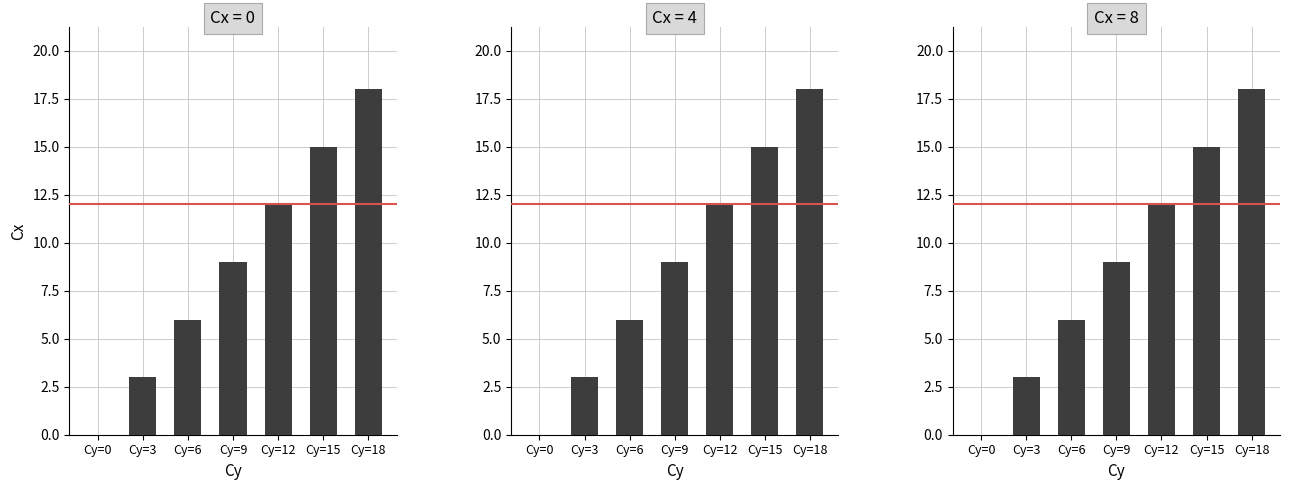

Rank the categories by Cx=8 value from highest to lowest.

Cy=18, Cy=15, Cy=12, Cy=9, Cy=6, Cy=3, Cy=0